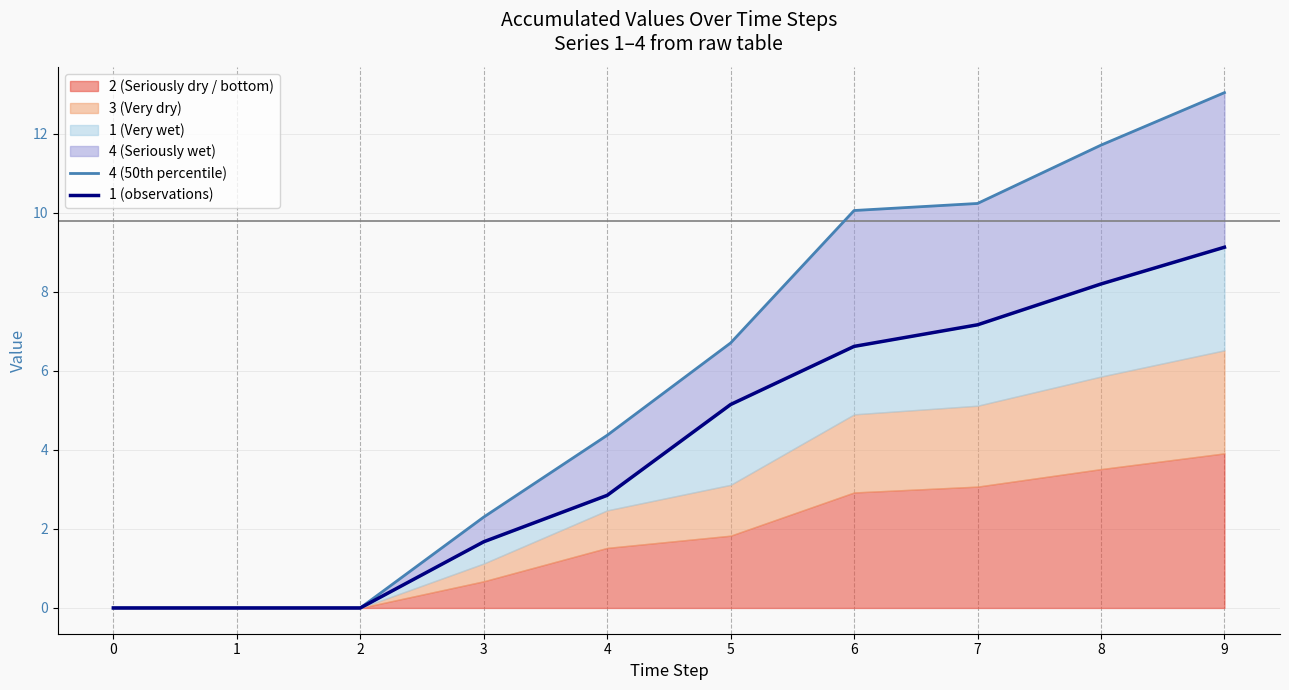

What is the value of the 1 (line) point at the 8th from the left?

7.2